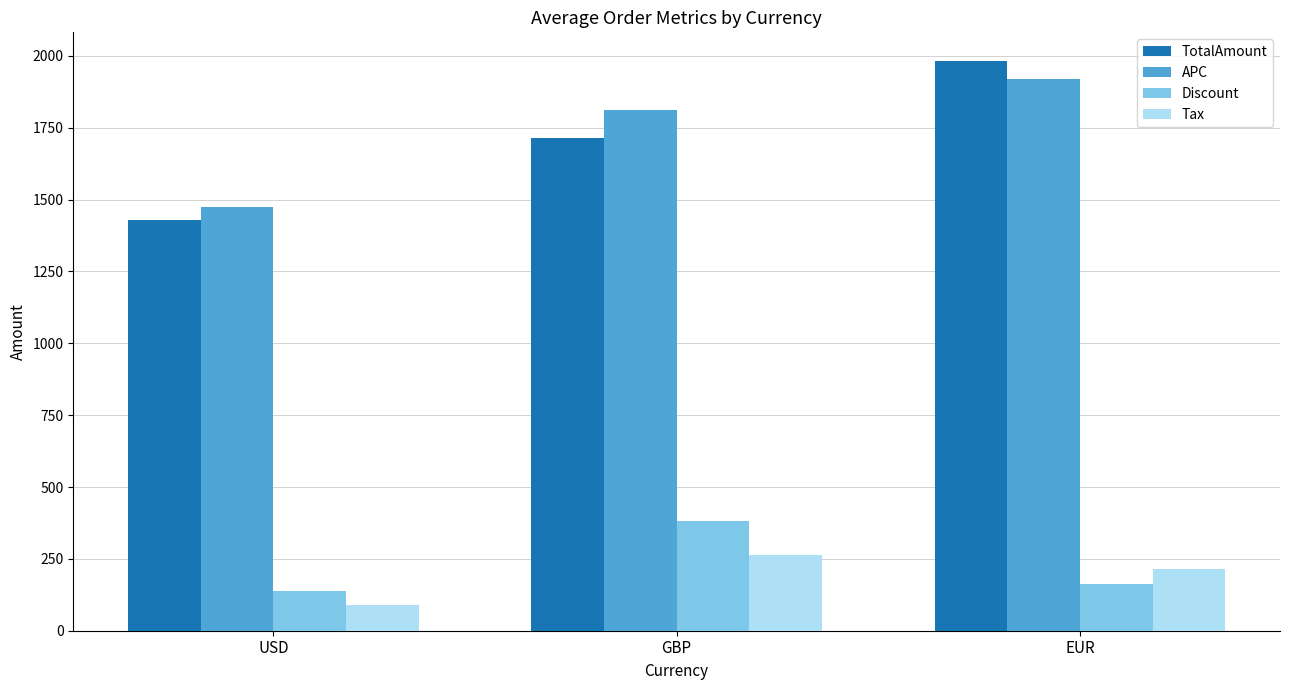

Which series has the largest range (max minus min)?

TotalAmount